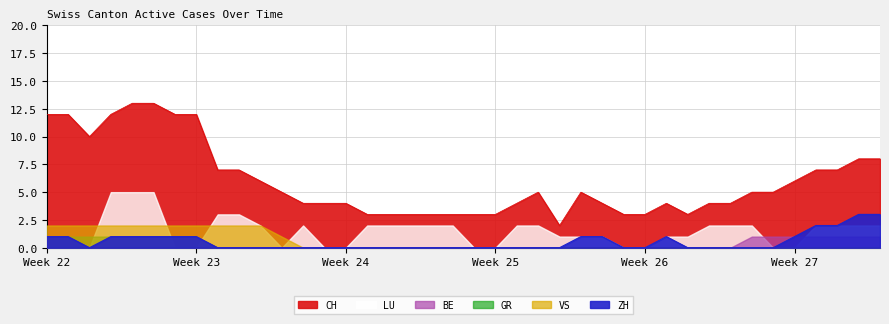

True or false: BE and CH intersect in this chart.

False